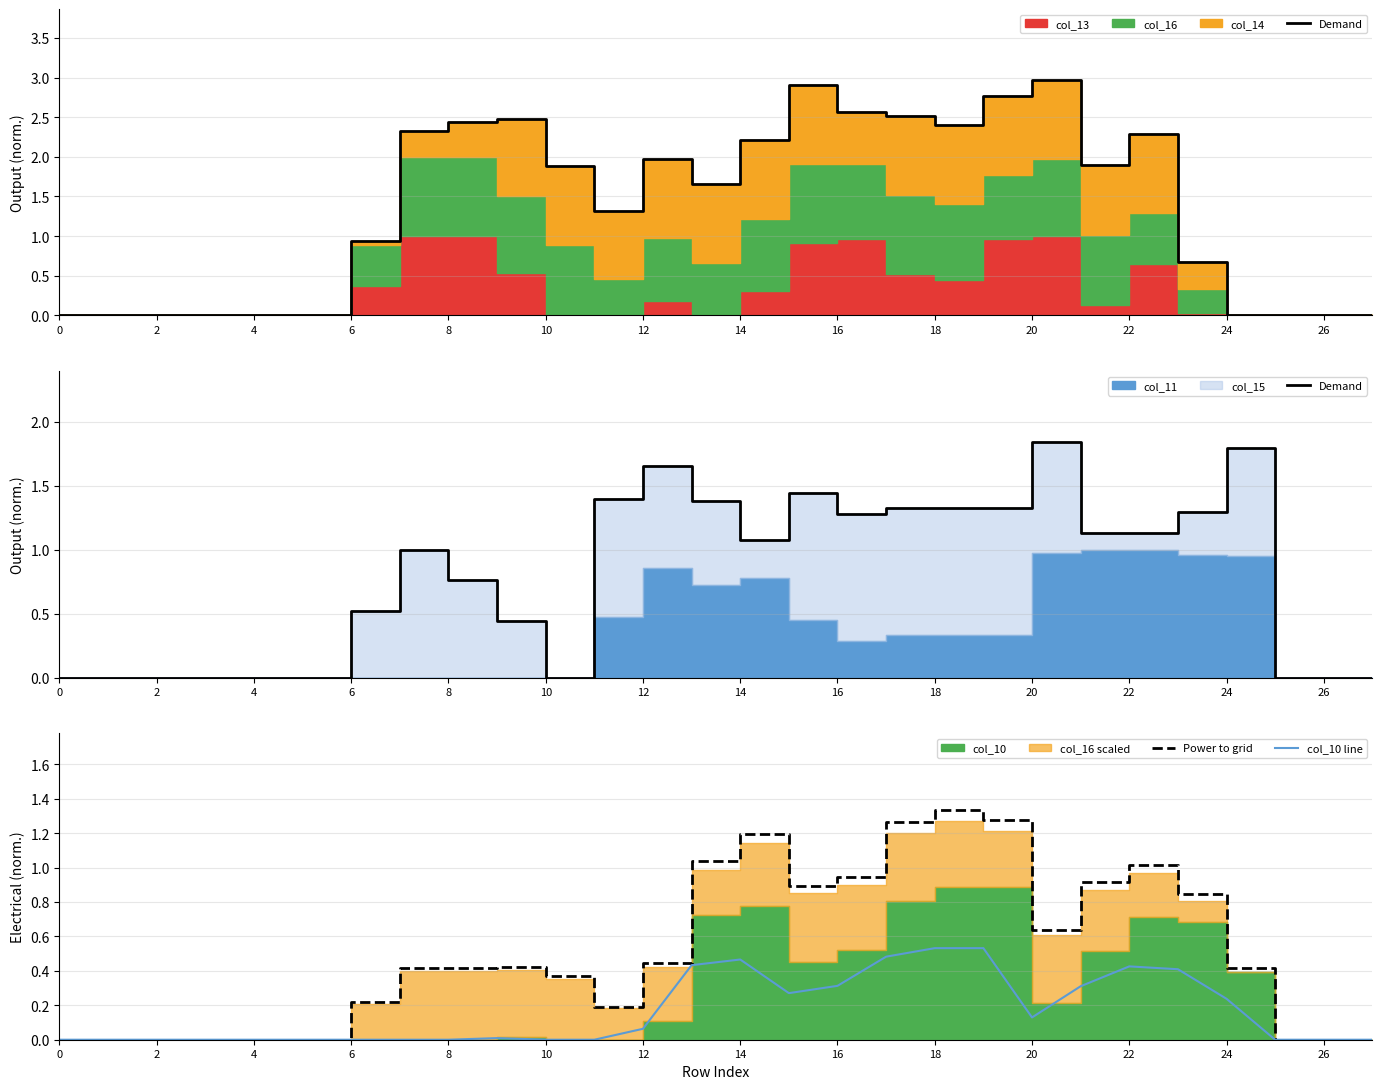

Count the number of categories in the chart.

28